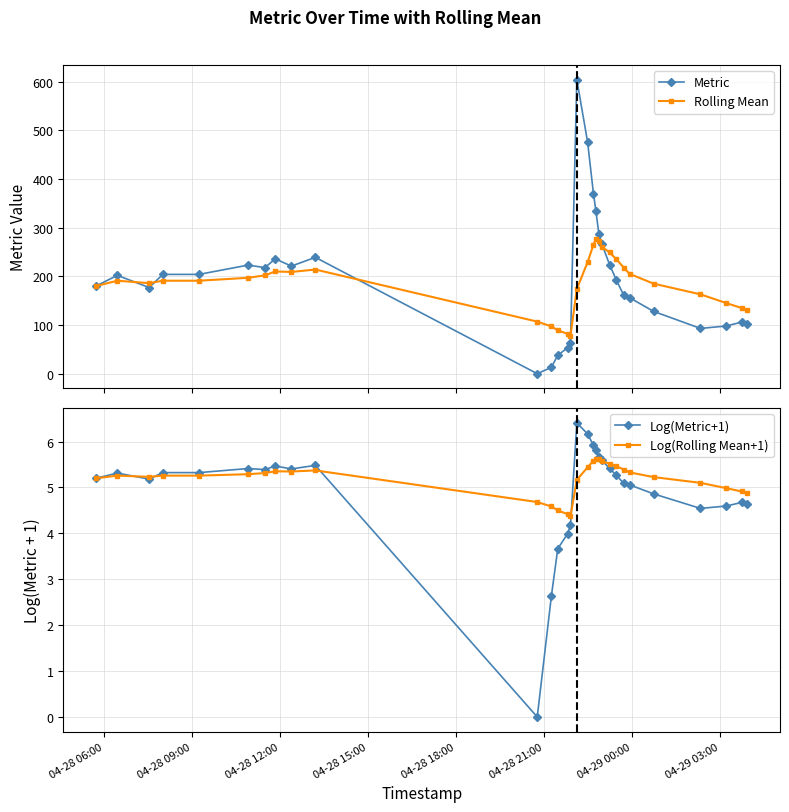

What is the highest value of the Rolling Mean series?

277